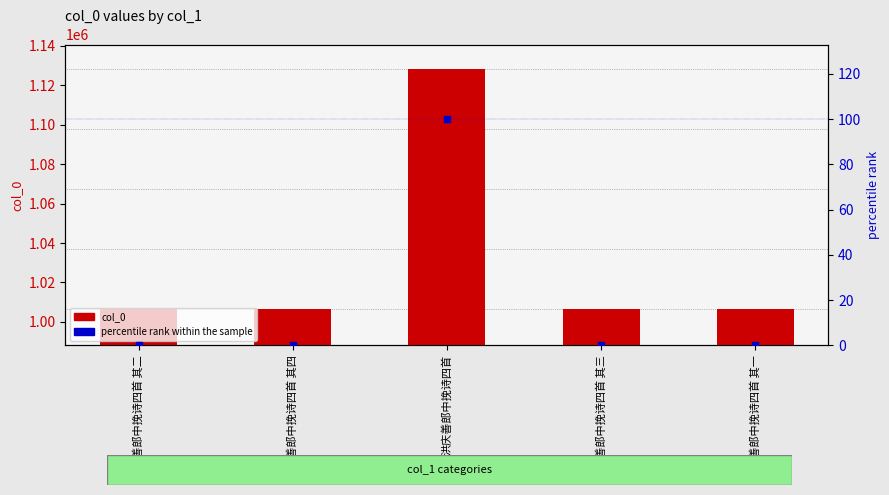

What is the total value across all series at 洪庆善郎中挽诗四首 其三?

1006465.1